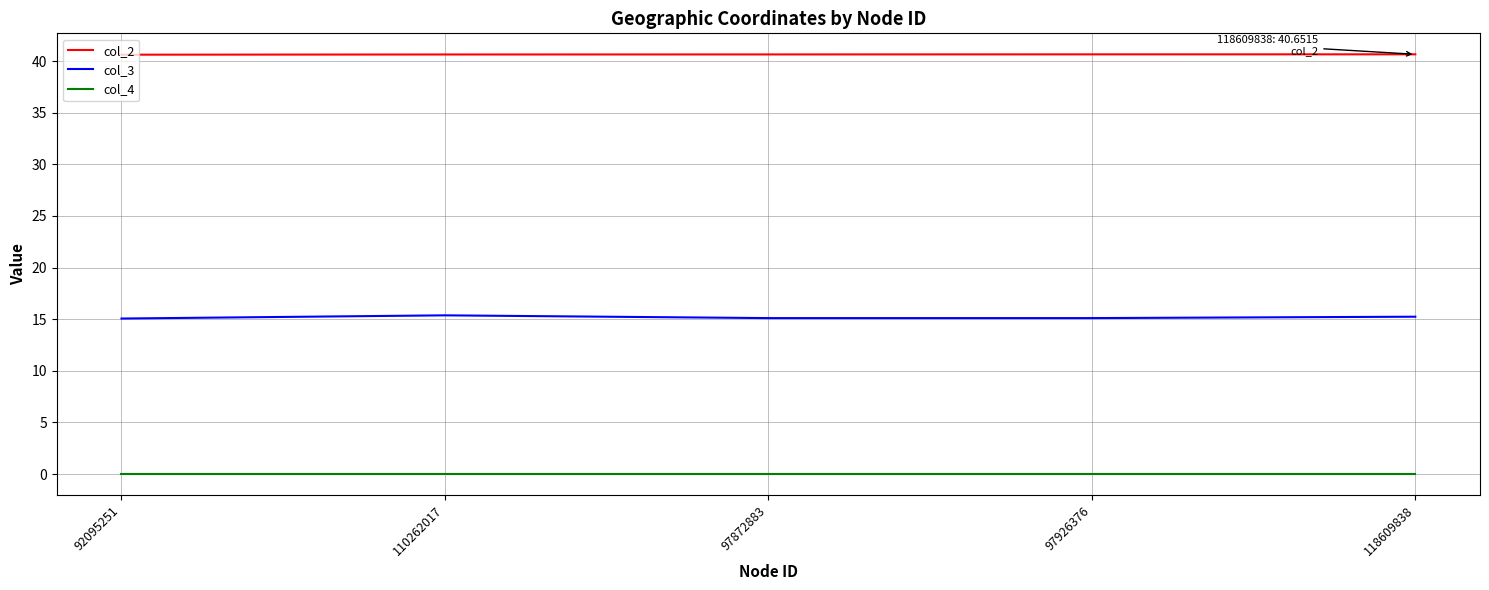

Rank the series by their average value, from highest to lowest.

col_2, col_3, col_4